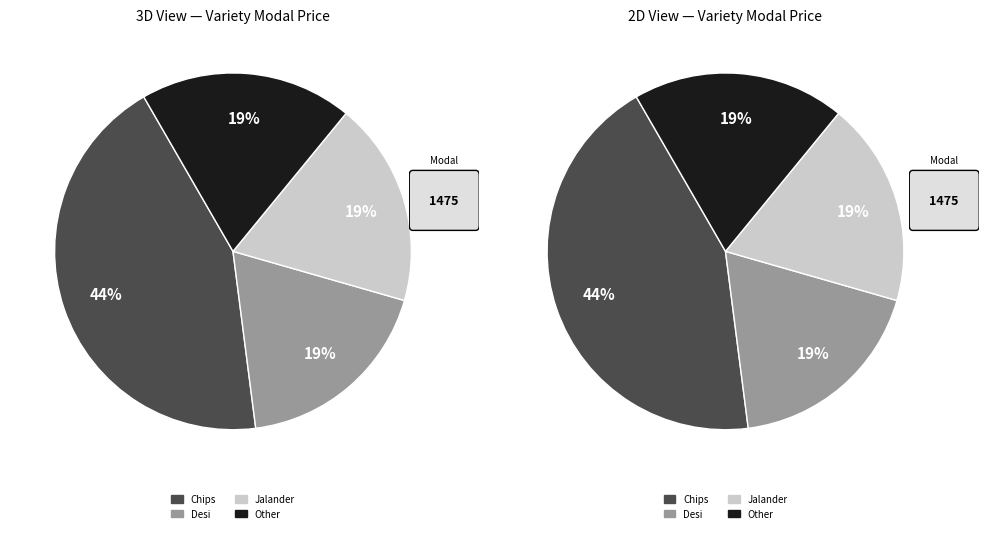

What is the ratio of the value at Jalander to the value at Other?

1.0